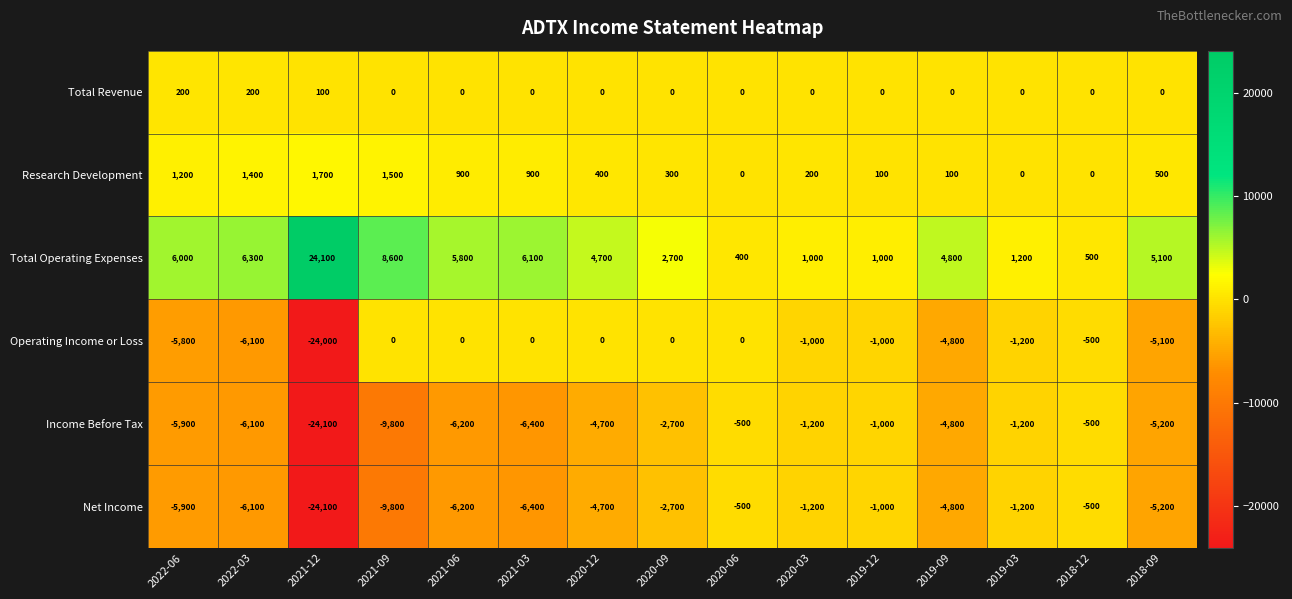

How many data points in Total Operating Expenses are less than 4800?

7